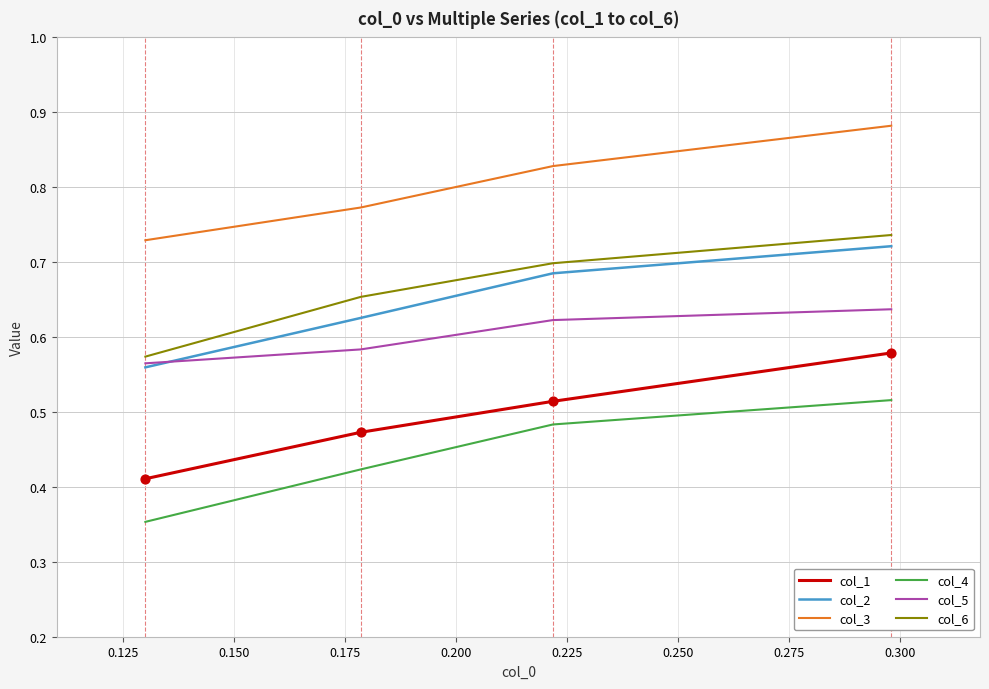

Which series has the largest range (max minus min)?

col_1